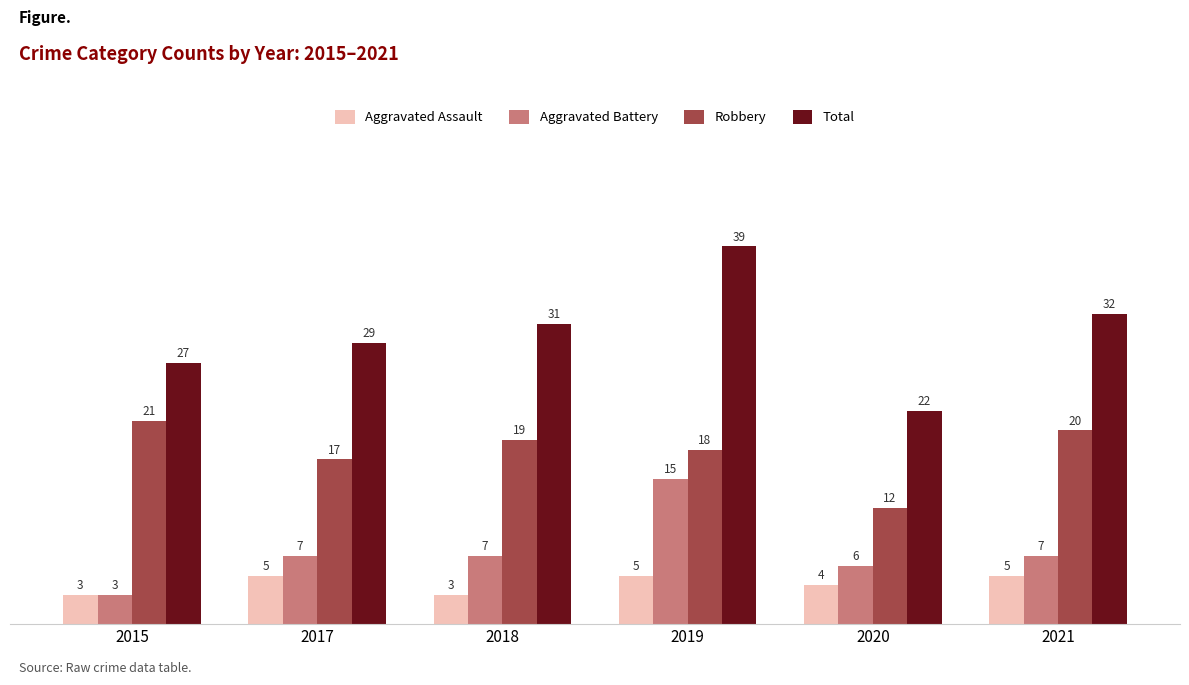

What is the smallest value displayed?

3